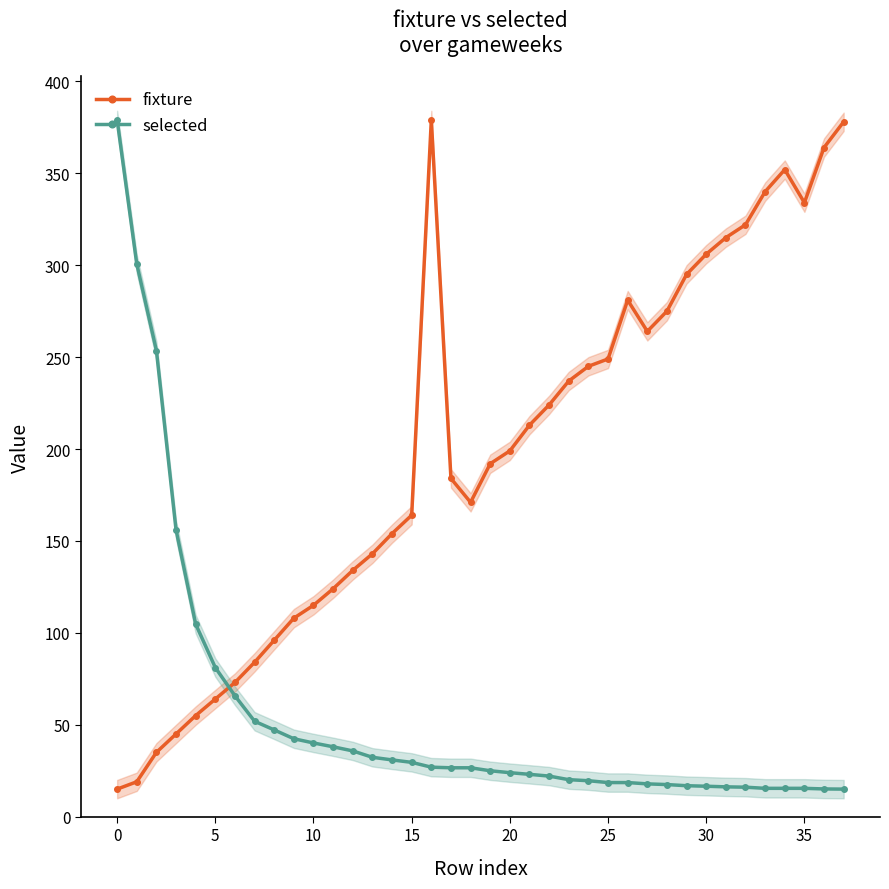

Rank the series by their maximum value, from highest to lowest.

fixture, selected